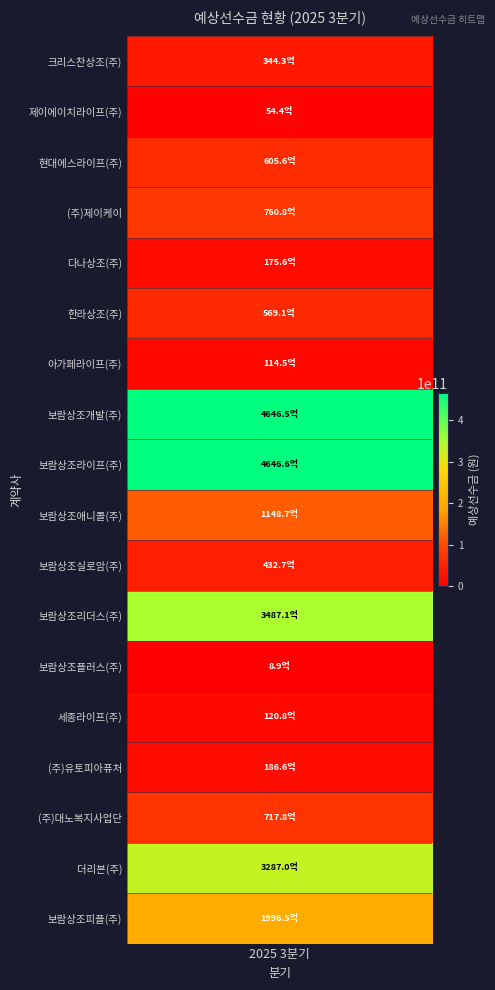

The chart shows a value of 64038678390 at 보람상조실로암(주). True or false?

False